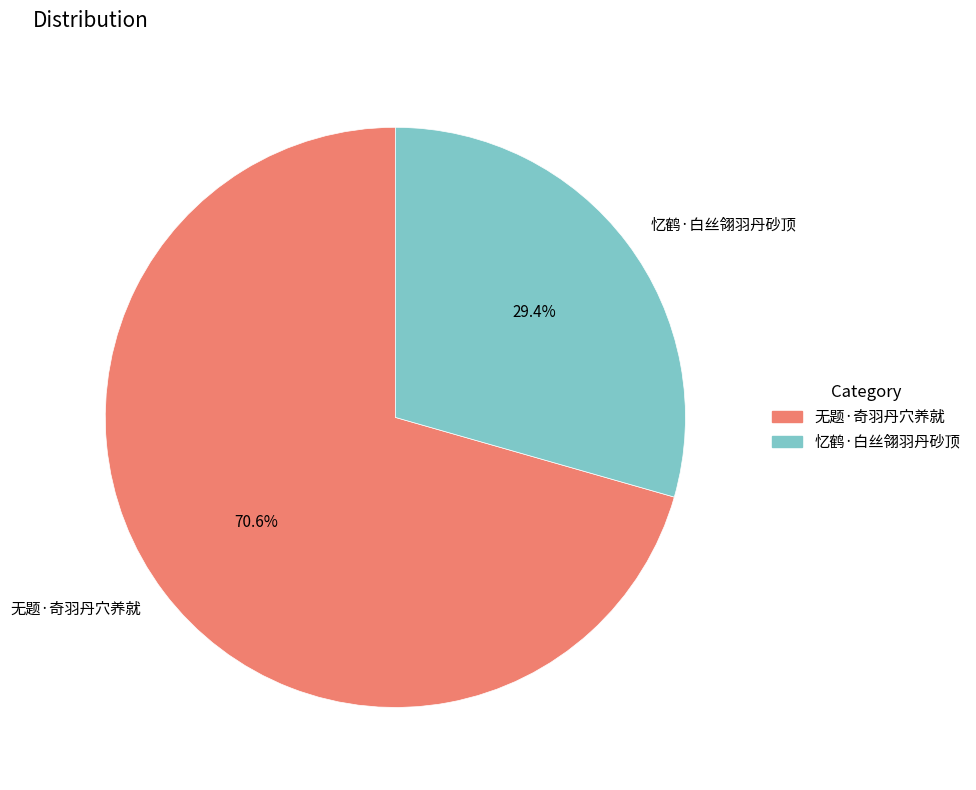

Which category has the biggest portion of the pie?

无题·奇羽丹穴养就